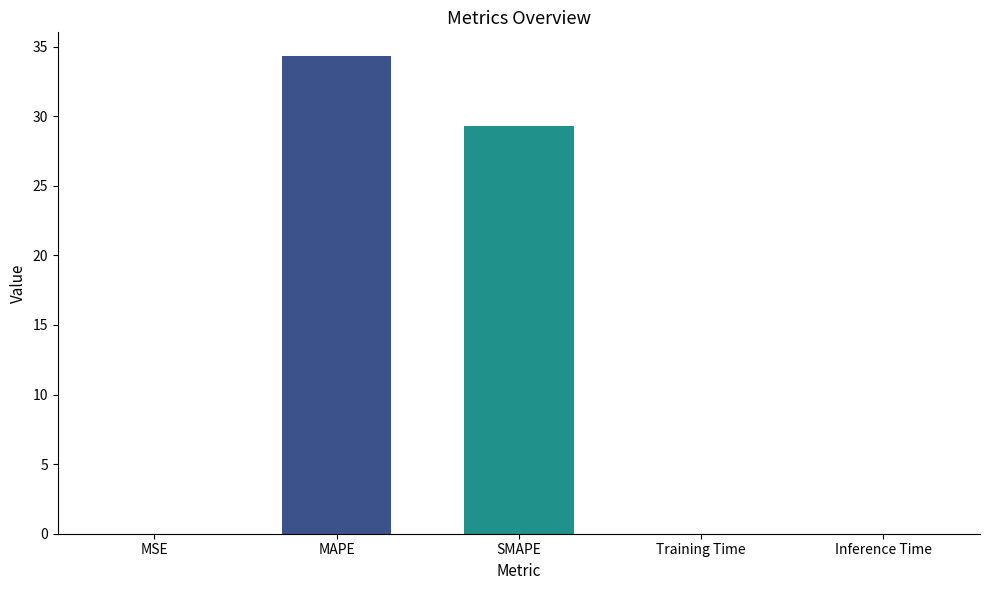

What is the difference between the values at MAPE and Inference Time?

34.3